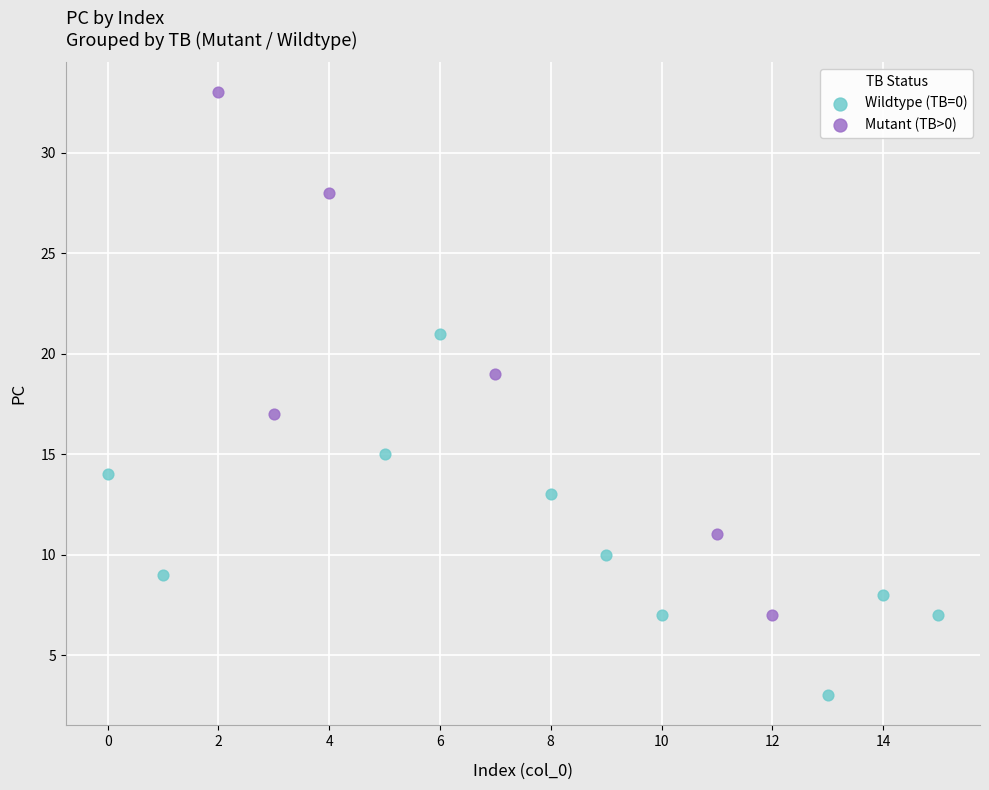

Which series has the largest Y range (max minus min)?

Mutant (TB>0)